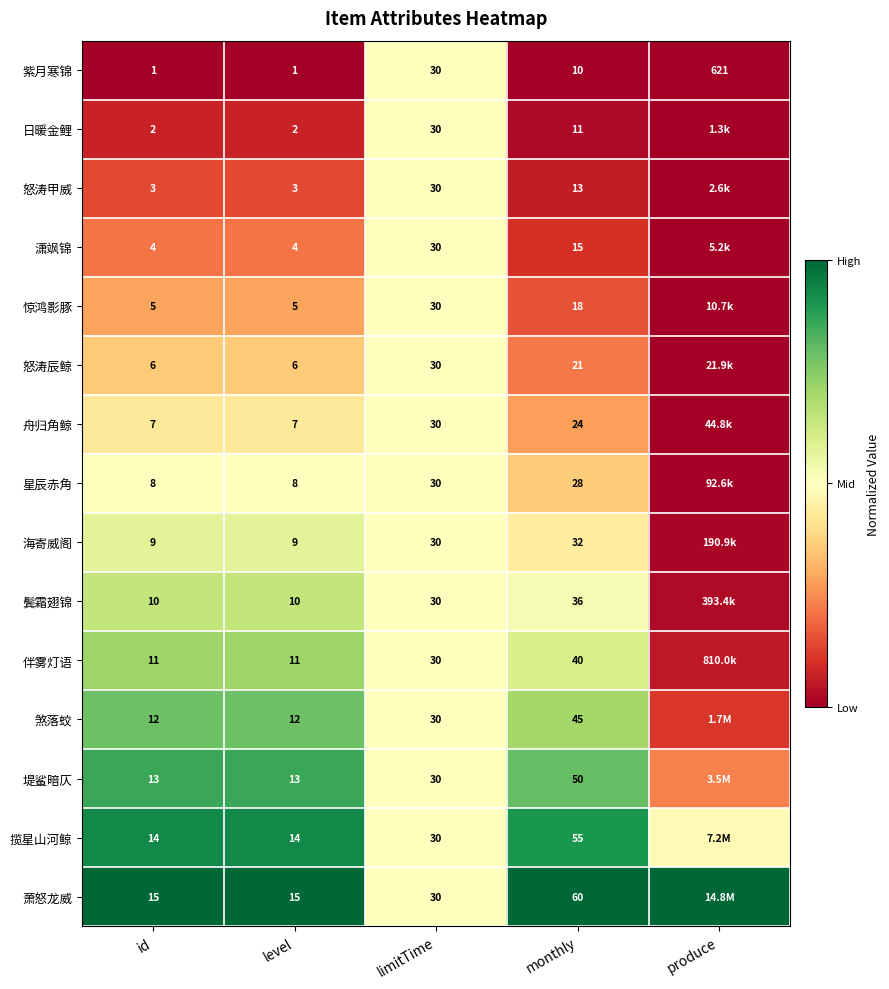

How many data points does each series have?

5